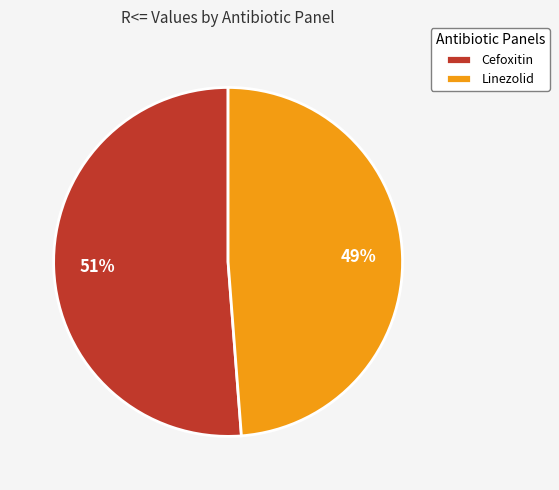

What percentage is the Cefoxitin slice, to the nearest percent?

51%